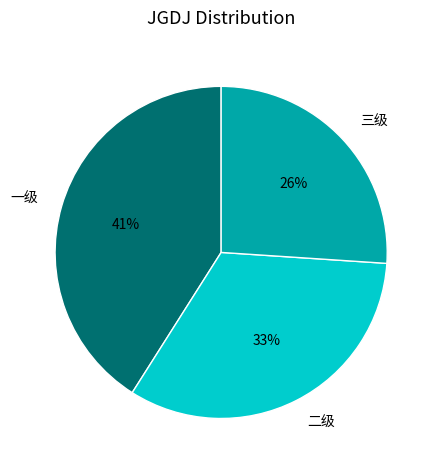

What percentage is the 三级 slice, to the nearest percent?

26%